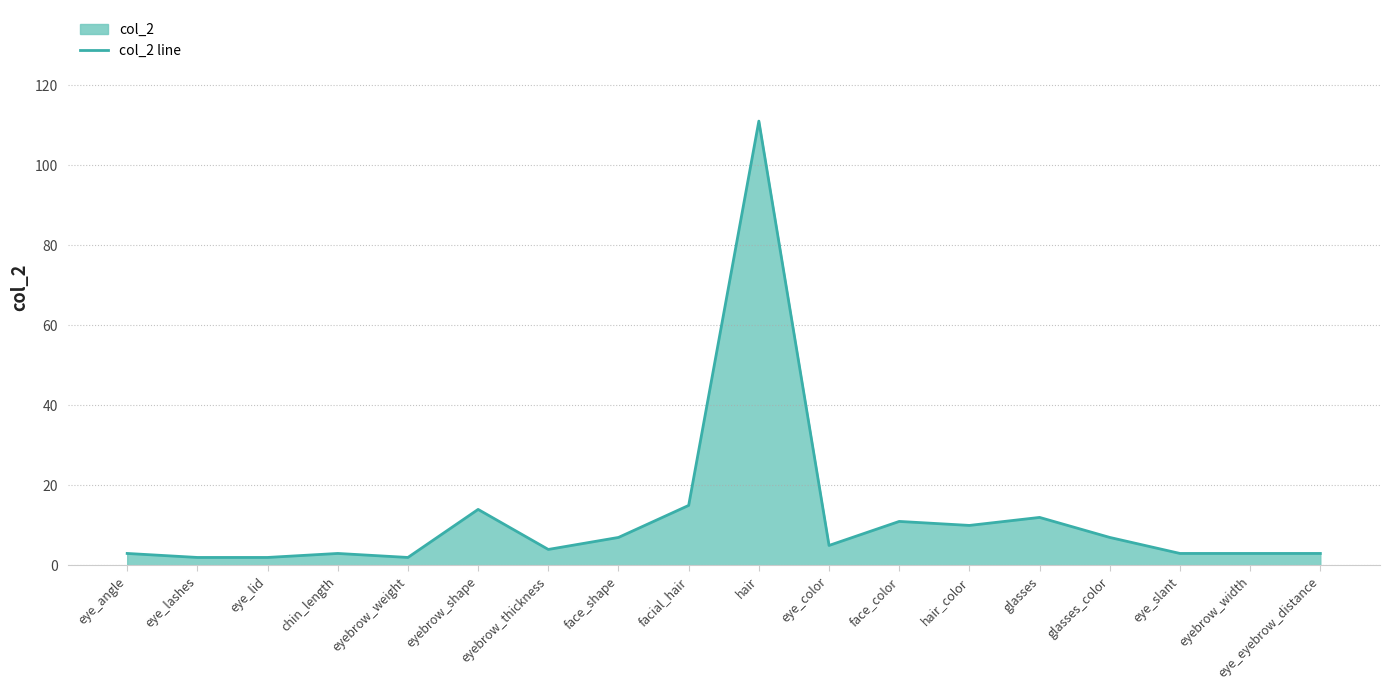

List the labels in order of value, smallest first.

eye_lashes, eye_lid, eyebrow_weight, eye_angle, chin_length, eye_slant, eyebrow_width, eye_eyebrow_distance, eyebrow_thickness, eye_color, face_shape, glasses_color, hair_color, face_color, glasses, eyebrow_shape, facial_hair, hair